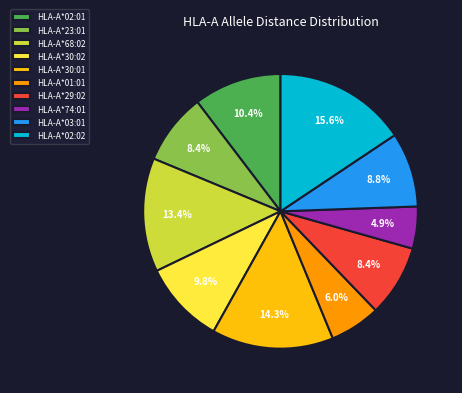

To the nearest percent, what portion does HLA-A*30:01 represent?

14%